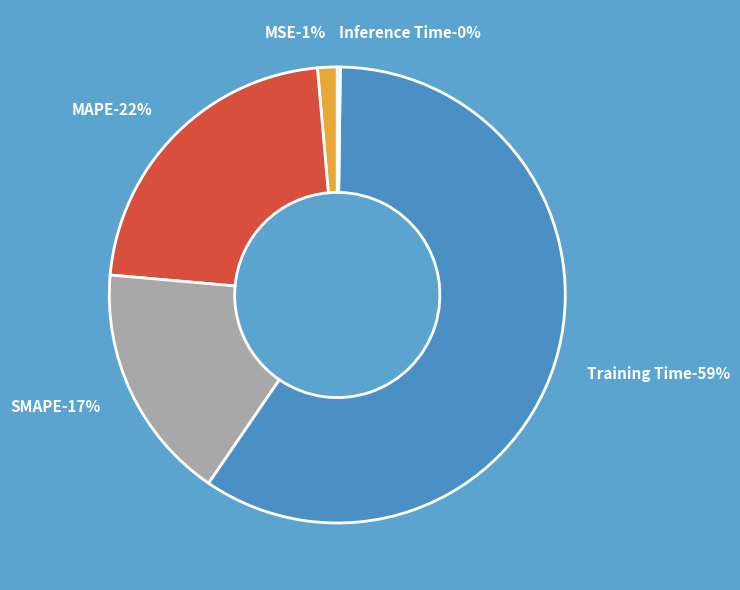

Rank the categories by value from highest to lowest.

Training Time, MAPE, SMAPE, MSE, Inference Time